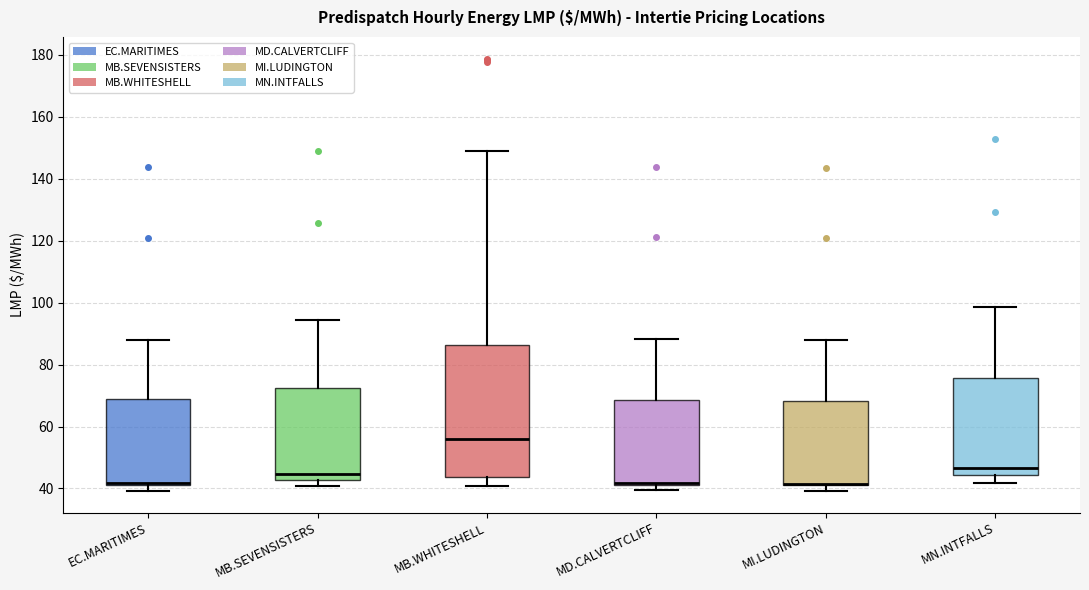

Where is the lower edge of the box for MD.CALVERTCLIFF on the y-axis? The values are not printed on the chart, so give them approximately, as read against the axis.

42